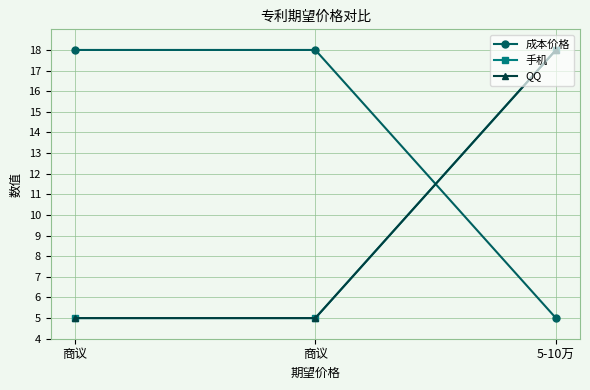

What is the value of the 手机 point at the 1st from the left?

5